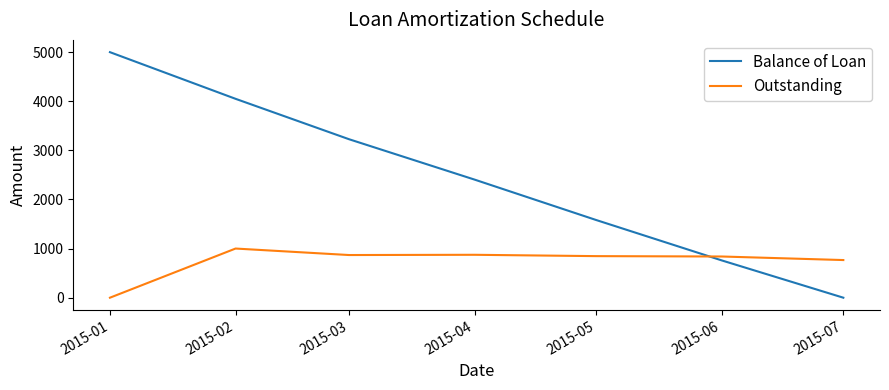

True or false: Outstanding has more than 1 points higher than both neighbors.

True